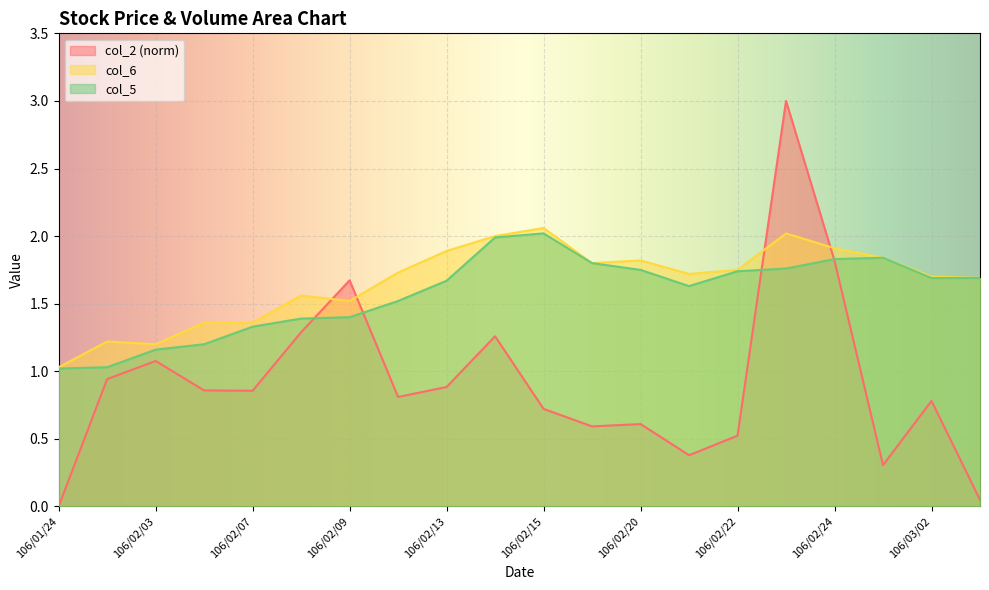

At which category does the chart reach its minimum across all series?

106/01/24